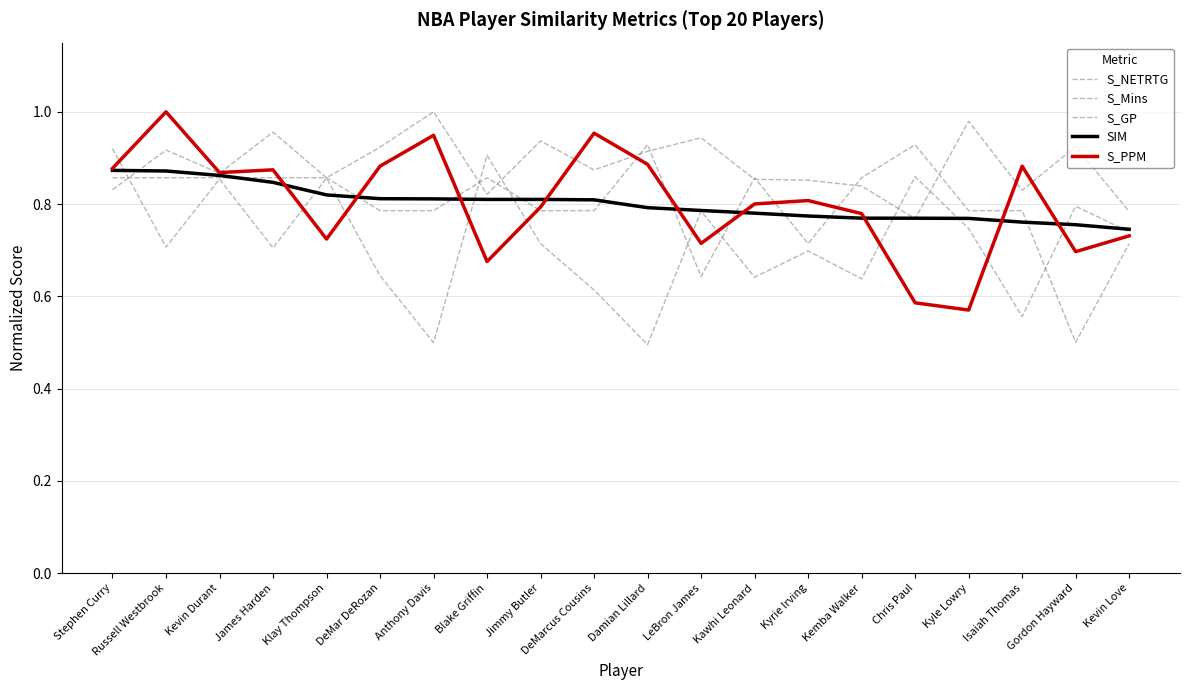

Rank the categories by S_GP value from lowest to highest.

Gordon Hayward, LeBron James, Kyrie Irving, Kevin Love, DeMar DeRozan, Anthony Davis, Jimmy Butler, DeMarcus Cousins, Kyle Lowry, Isaiah Thomas, Stephen Curry, Russell Westbrook, Kevin Durant, James Harden, Klay Thompson, Blake Griffin, Kawhi Leonard, Kemba Walker, Damian Lillard, Chris Paul